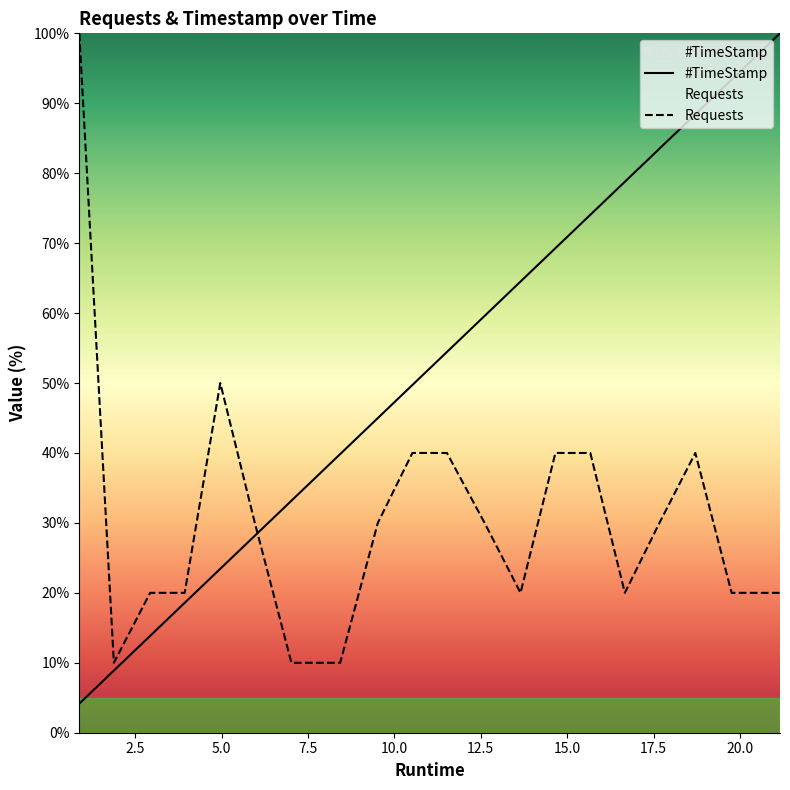

Is the value of Requests at 7.02 greater than the value of #TimeStamp at 2.93?

No